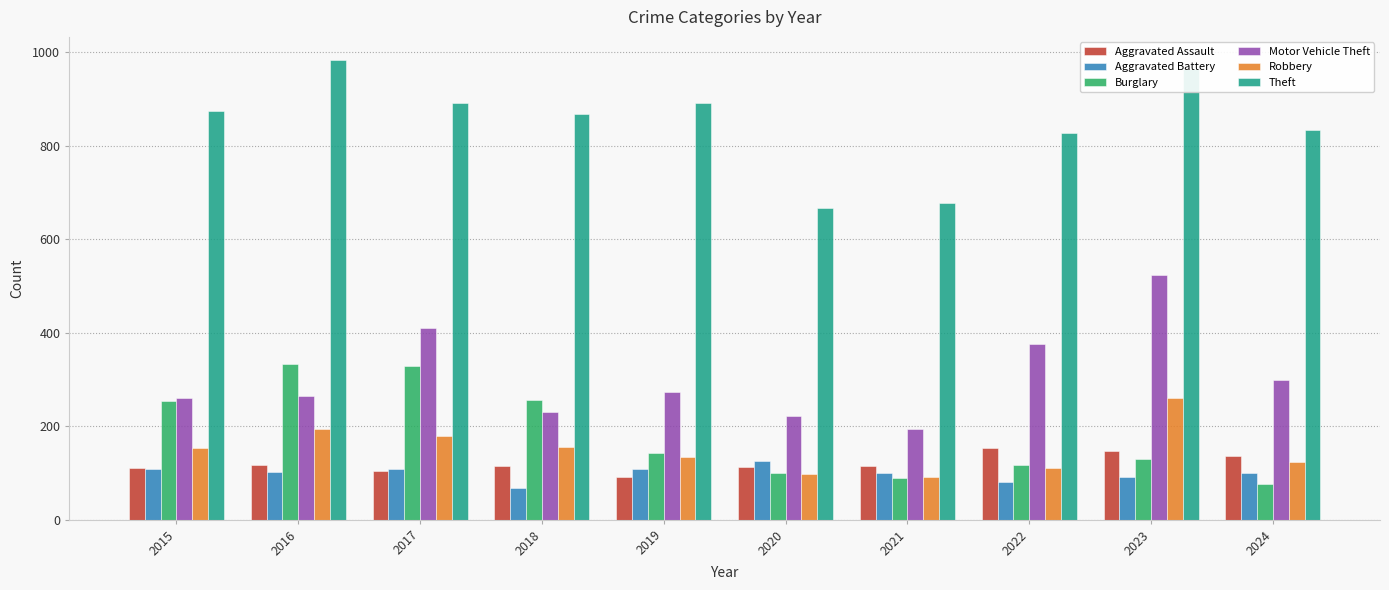

At 2023, list the series in order from largest to smallest.

Theft, Motor Vehicle Theft, Robbery, Aggravated Assault, Burglary, Aggravated Battery